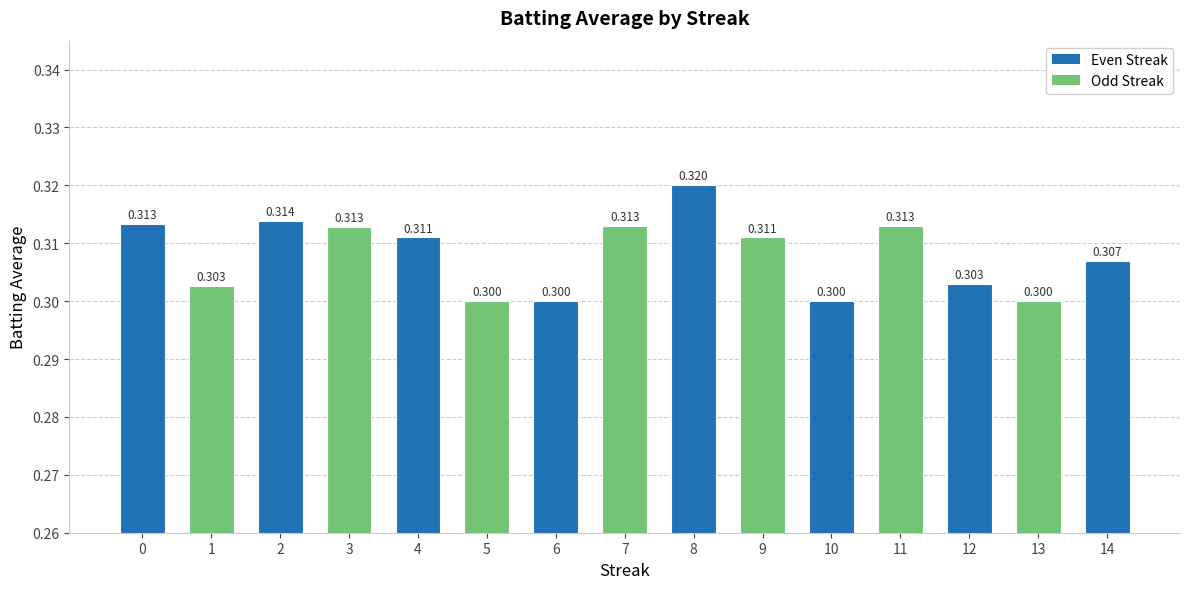

What is the sum of all values?

4.6